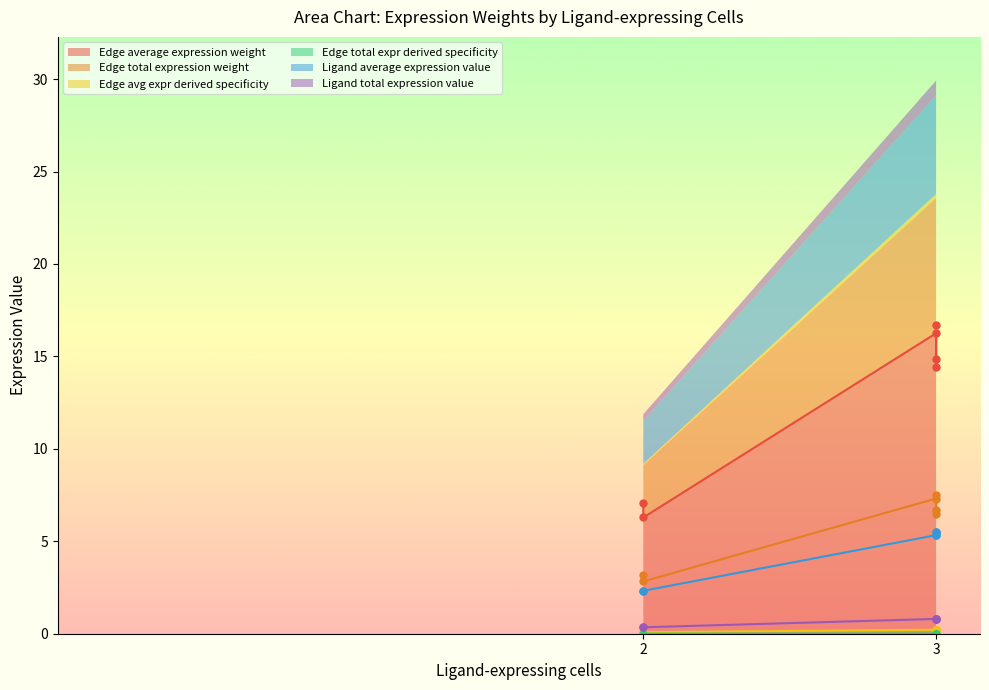

True or false: Edge total expr derived specificity and Edge average expression weight cross at least once.

False